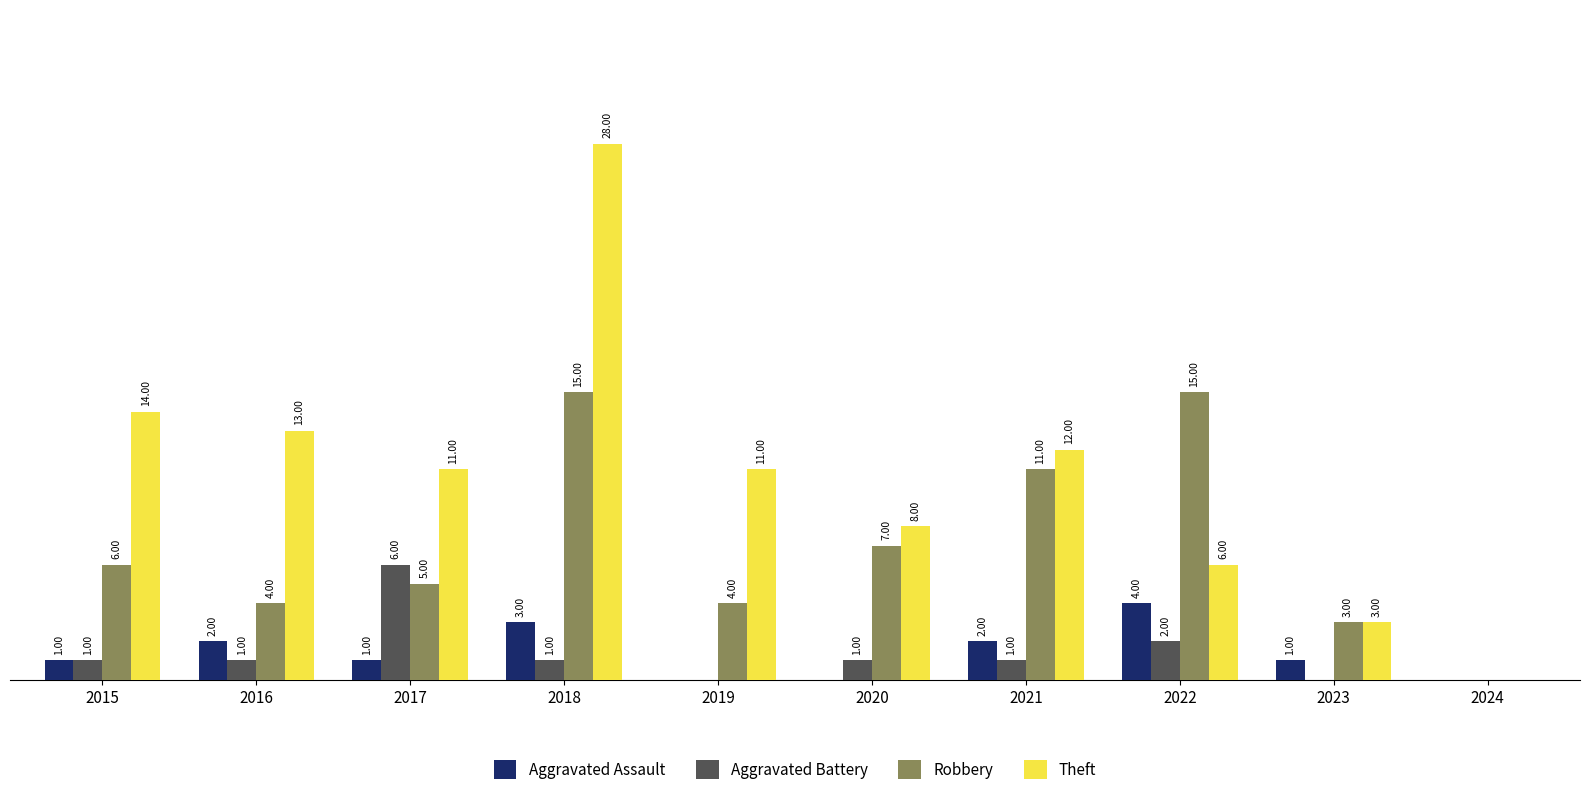

Is the value of Aggravated Battery at 2016 greater than the value of Aggravated Assault at 2020?

Yes